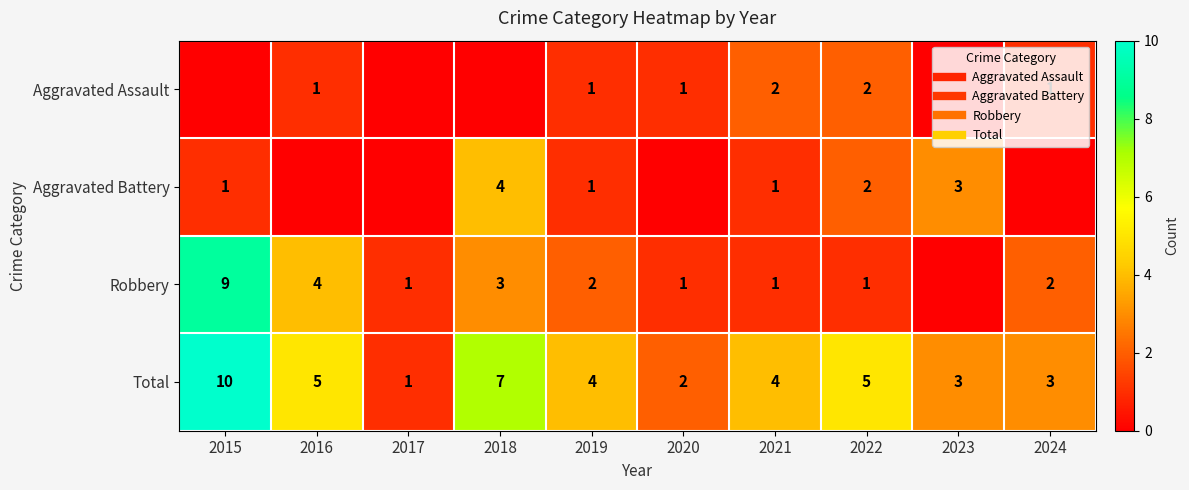

How many Robbery values are between 1 and 3?

7